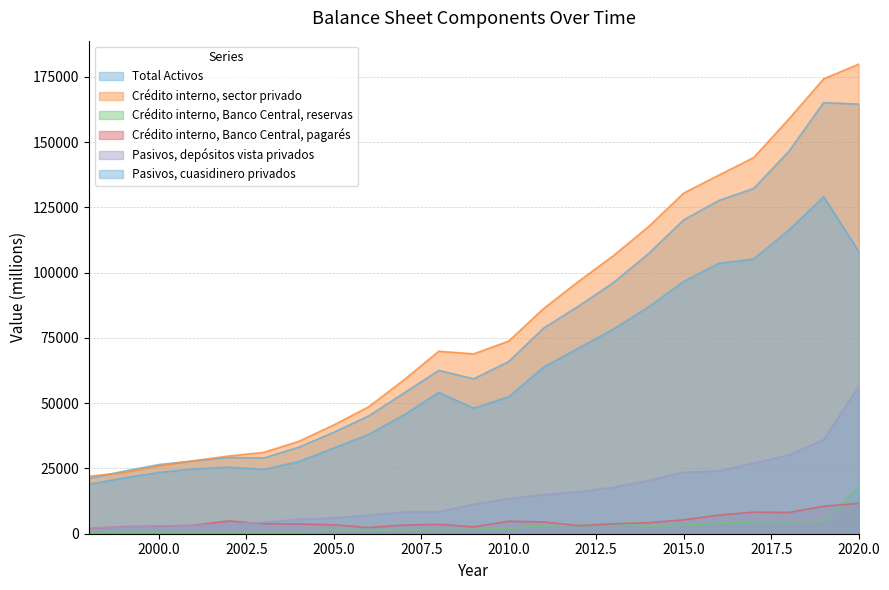

Rank the categories by Pasivos, depósitos vista privados value from lowest to highest.

1998, 1999, 2000, 2001, 2002, 2003, 2004, 2005, 2006, 2007, 2008, 2009, 2010, 2011, 2012, 2013, 2014, 2015, 2016, 2017, 2018, 2019, 2020